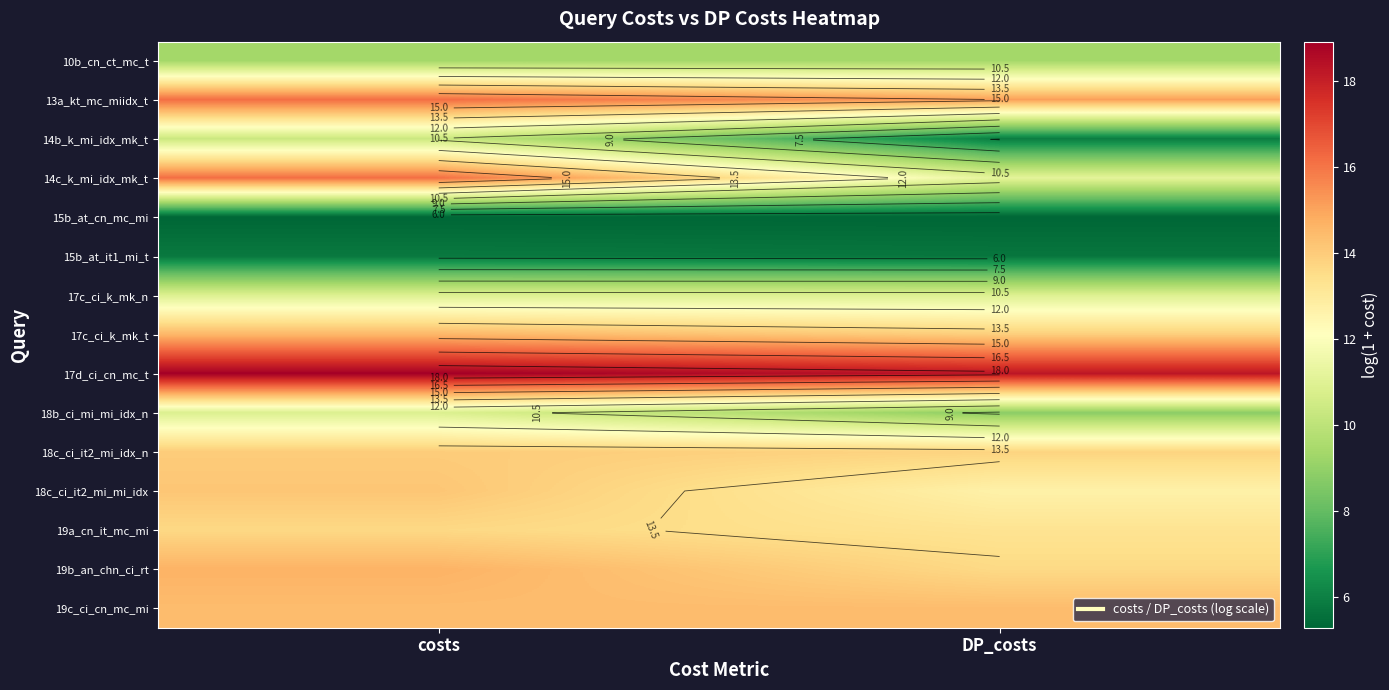

At which category is the sum across all series the highest?

costs